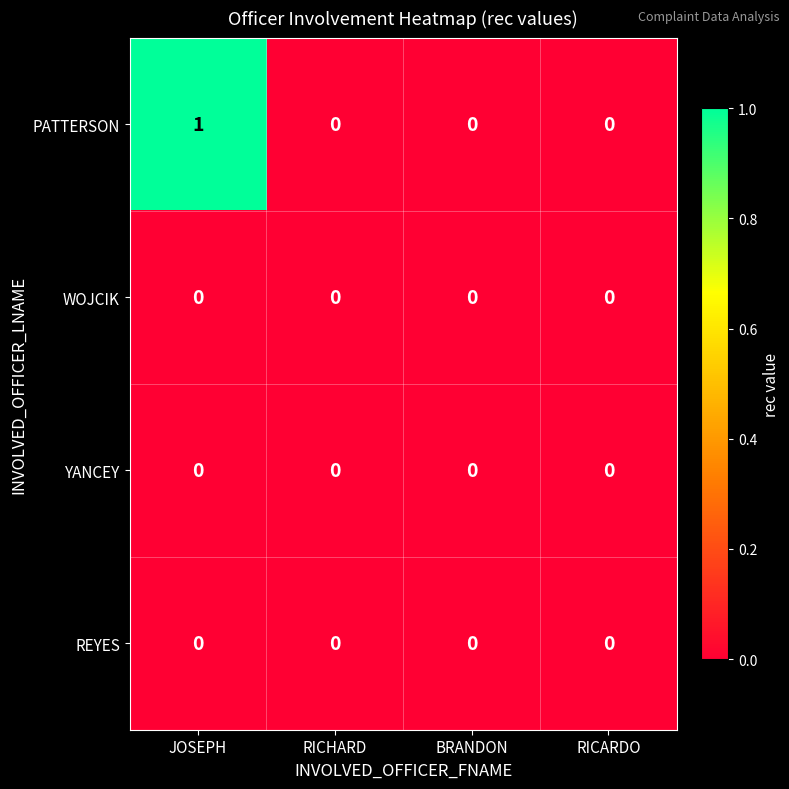

Reading right to left, extract all data points from this chart.

PATTERSON: RICARDO=0	BRANDON=0	RICHARD=0	JOSEPH=1
WOJCIK: RICARDO=0	BRANDON=0	RICHARD=0	JOSEPH=0
YANCEY: RICARDO=0	BRANDON=0	RICHARD=0	JOSEPH=0
REYES: RICARDO=0	BRANDON=0	RICHARD=0	JOSEPH=0